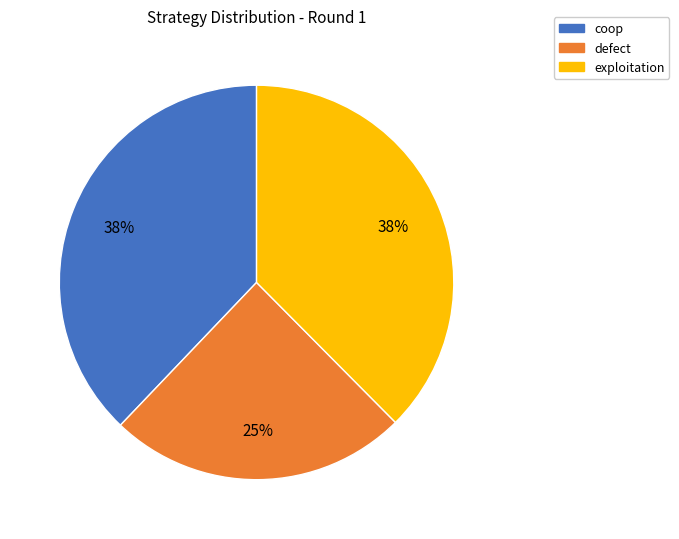

To the nearest percent, what is the average slice percentage?

33%